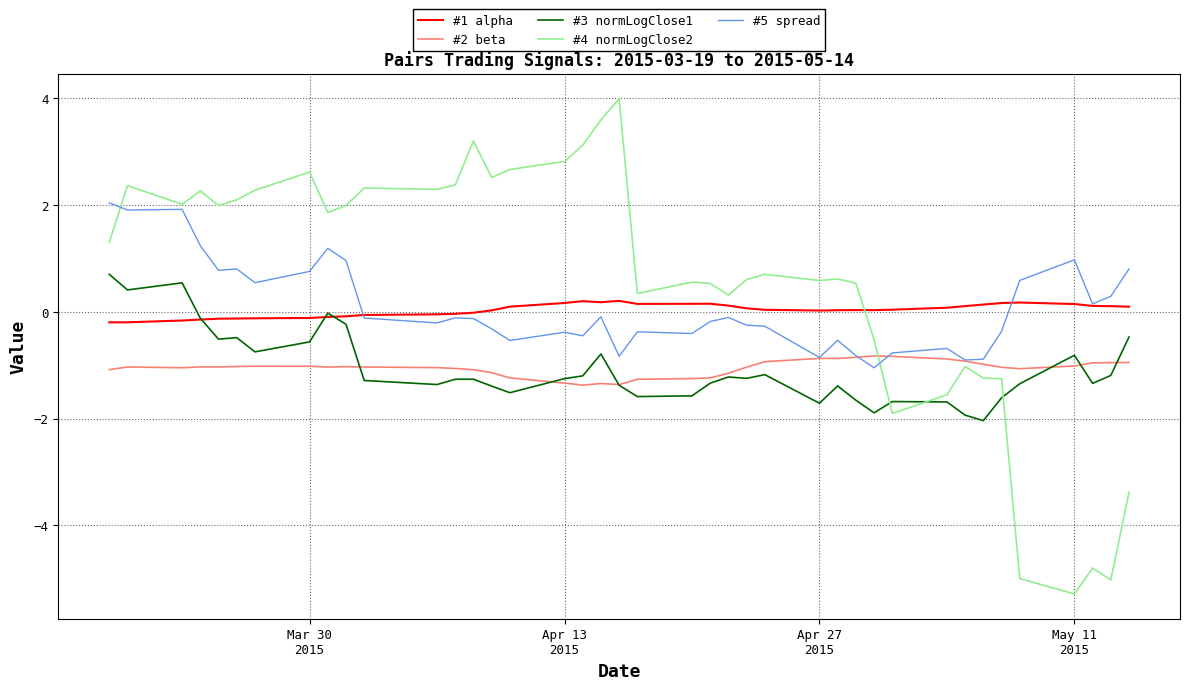

How many lines are shown in the chart?

5